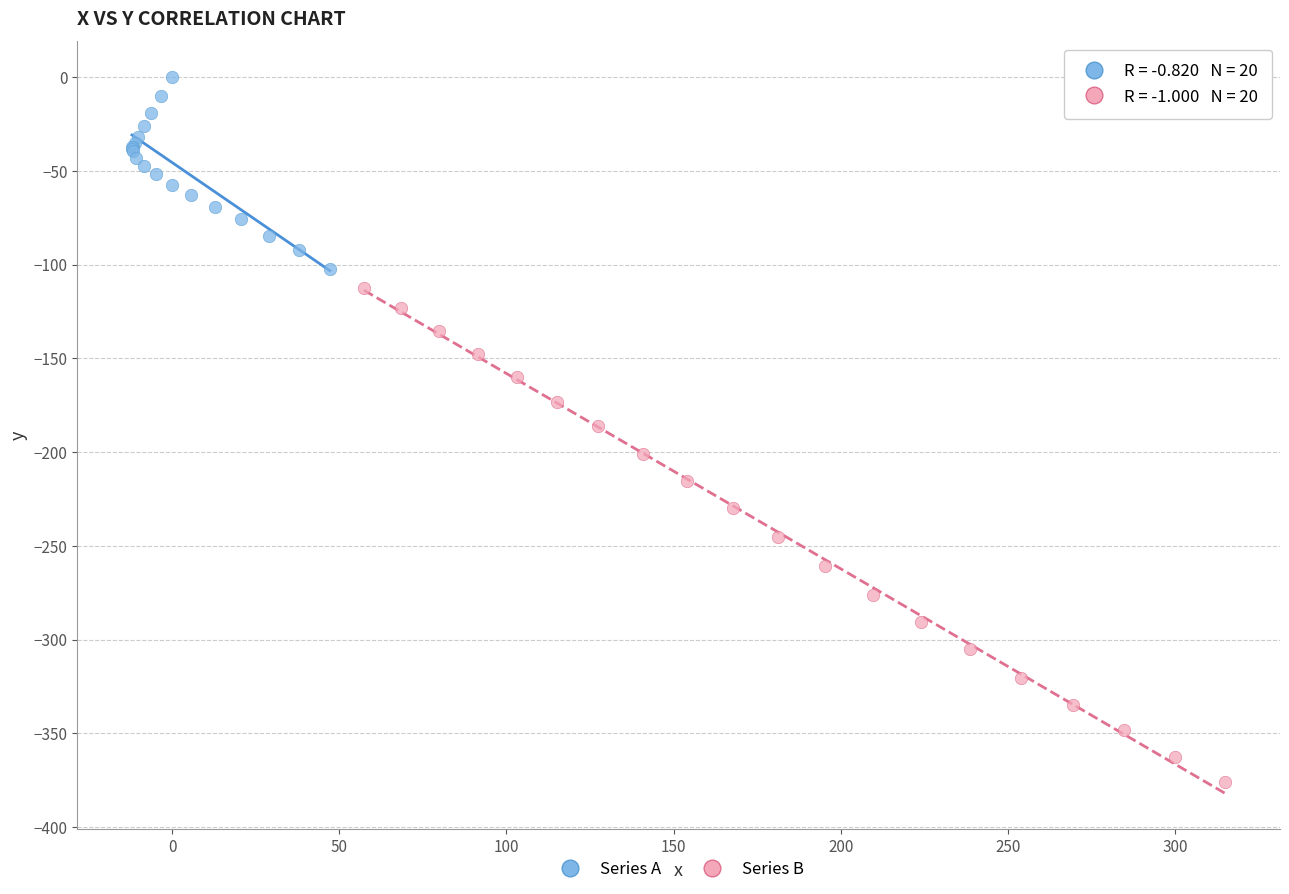

Which series reaches the minimum Y coordinate?

Series B